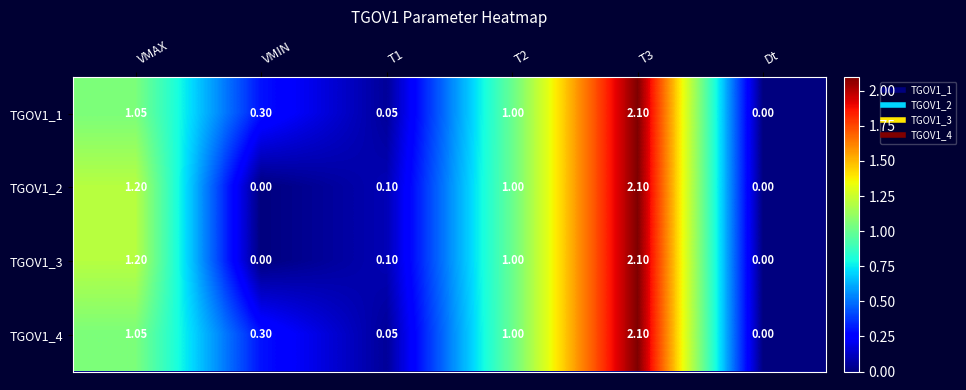

Is the value of TGOV1_1 at T1 greater than the value of TGOV1_3 at VMAX?

No